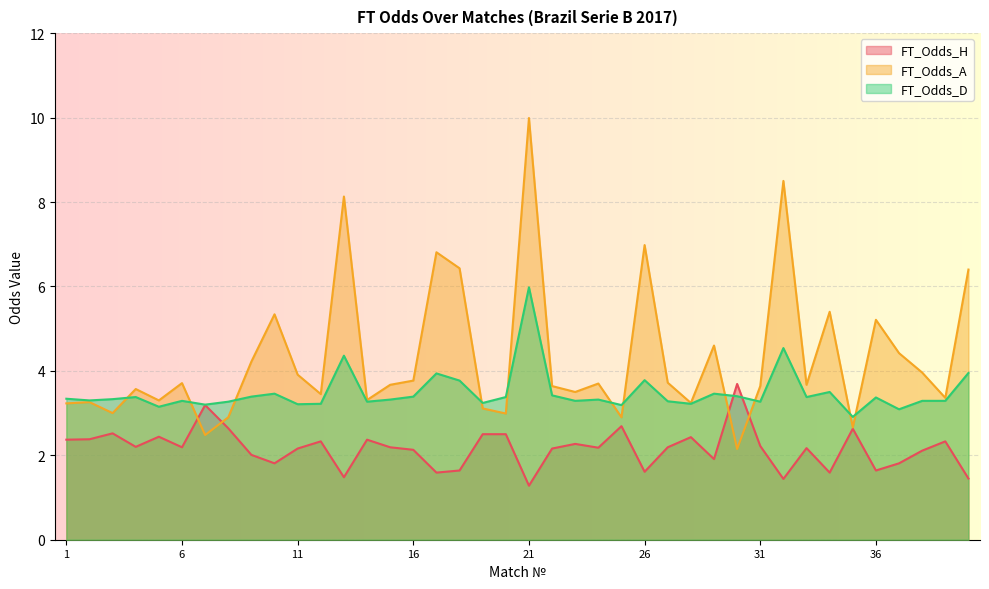

Reading right to left, list all the values displayed in this chart.

FT_Odds_H: 40=1.4	39=2.3	38=2.1	37=1.8	36=1.6	35=2.6	34=1.6	33=2.2	32=1.4	31=2.2	30=3.7	29=1.9	28=2.4	27=2.2	26=1.6	25=2.7	24=2.2	23=2.3	22=2.2	21=1.3	20=2.5	19=2.5	18=1.6	17=1.6	16=2.1	15=2.2	14=2.4	13=1.5	12=2.3	11=2.2	10=1.8	9=2.0	8=2.6	7=3.2	6=2.2	5=2.4	4=2.2	3=2.5	2=2.4	1=2.4
FT_Odds_A: 40=6.4	39=3.4	38=4.0	37=4.4	36=5.2	35=2.7	34=5.4	33=3.7	32=8.5	31=3.6	30=2.1	29=4.6	28=3.2	27=3.7	26=7.0	25=2.9	24=3.7	23=3.5	22=3.6	21=10.0	20=3.0	19=3.1	18=6.4	17=6.8	16=3.8	15=3.7	14=3.3	13=8.1	12=3.5	11=3.9	10=5.3	9=4.2	8=2.9	7=2.5	6=3.7	5=3.3	4=3.6	3=3.0	2=3.3	1=3.2
FT_Odds_D: 40=4.0	39=3.3	38=3.3	37=3.1	36=3.4	35=2.9	34=3.5	33=3.4	32=4.5	31=3.3	30=3.4	29=3.5	28=3.2	27=3.3	26=3.8	25=3.2	24=3.3	23=3.3	22=3.4	21=6.0	20=3.4	19=3.2	18=3.8	17=3.9	16=3.4	15=3.3	14=3.3	13=4.4	12=3.2	11=3.2	10=3.5	9=3.4	8=3.3	7=3.2	6=3.3	5=3.1	4=3.4	3=3.3	2=3.3	1=3.3